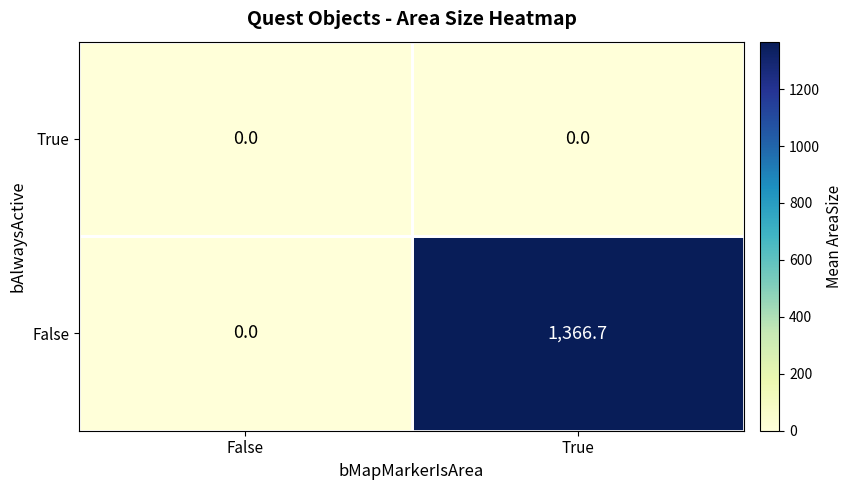

Is it true that True equals 0.0 at False?

True